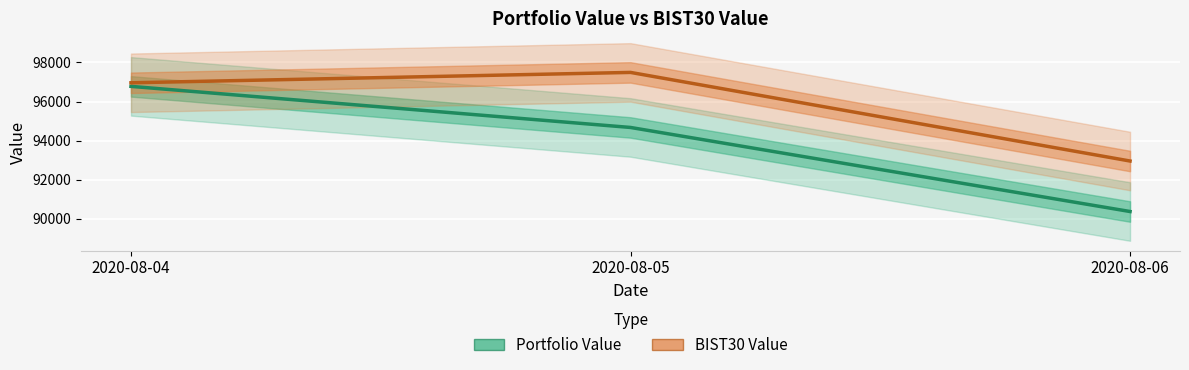

What is the difference between the highest and lowest values at 2020-08-06?

2588.0